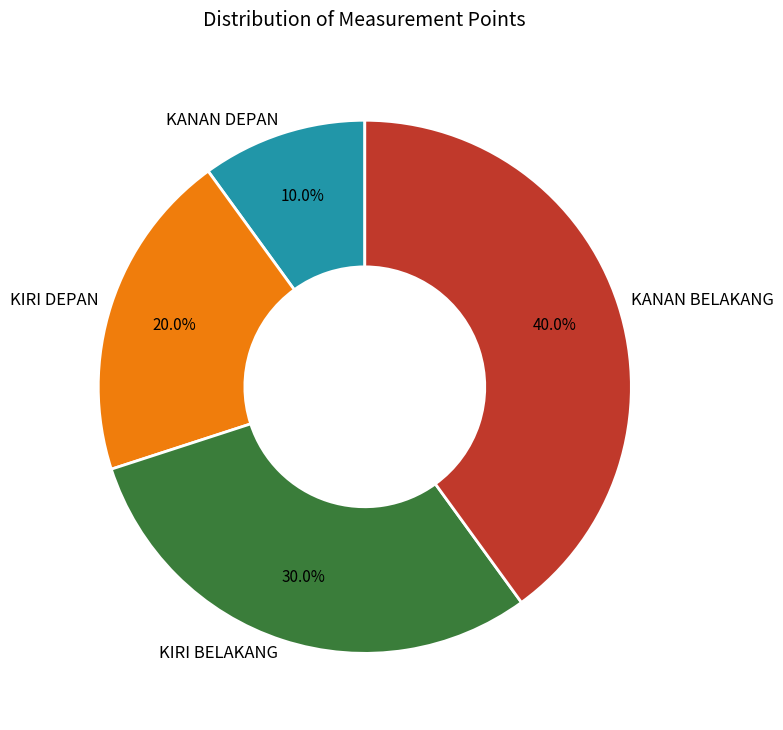

Is it true that KIRI DEPAN is 20% of the pie?

True